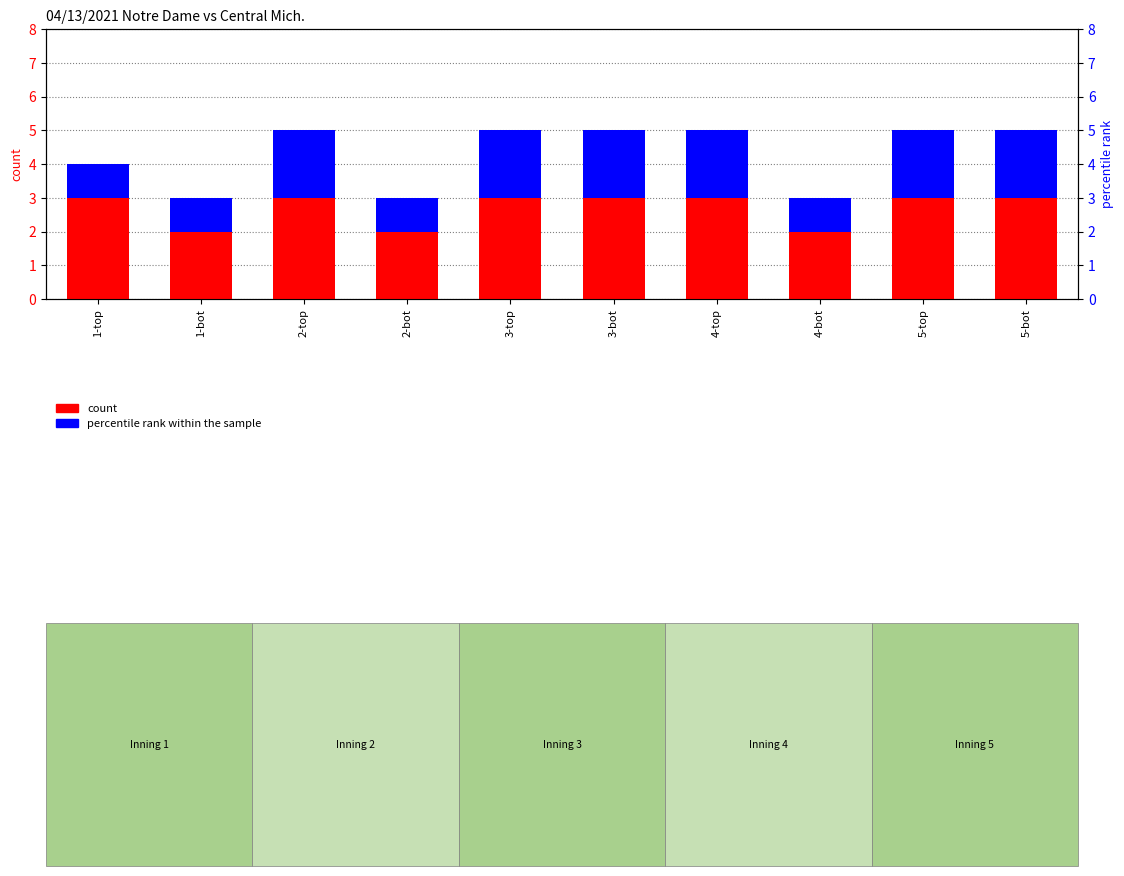

The percentile rank within the sample series shows 1 at 2-bot. True or false?

False